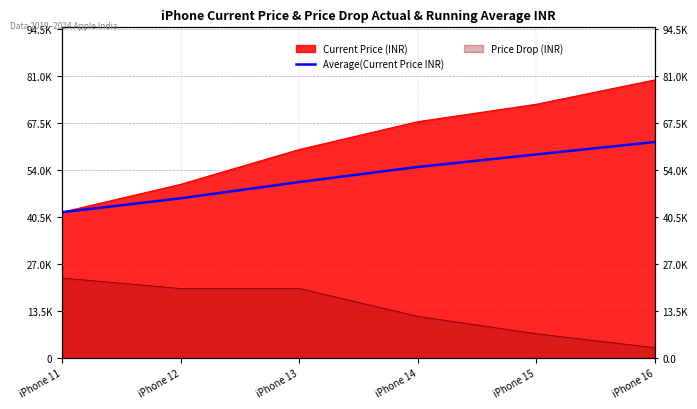

Rank the categories by value from highest to lowest.

iPhone 16, iPhone 15, iPhone 14, iPhone 13, iPhone 12, iPhone 11